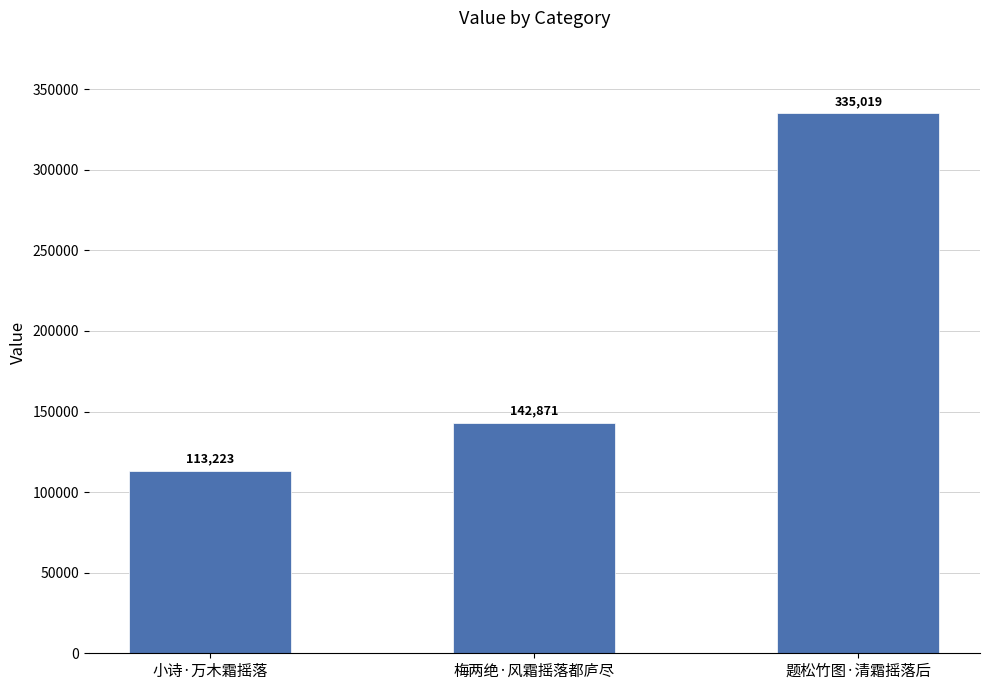

Is it true that the value at 题松竹图·清霜摇落后 is 135231?

False